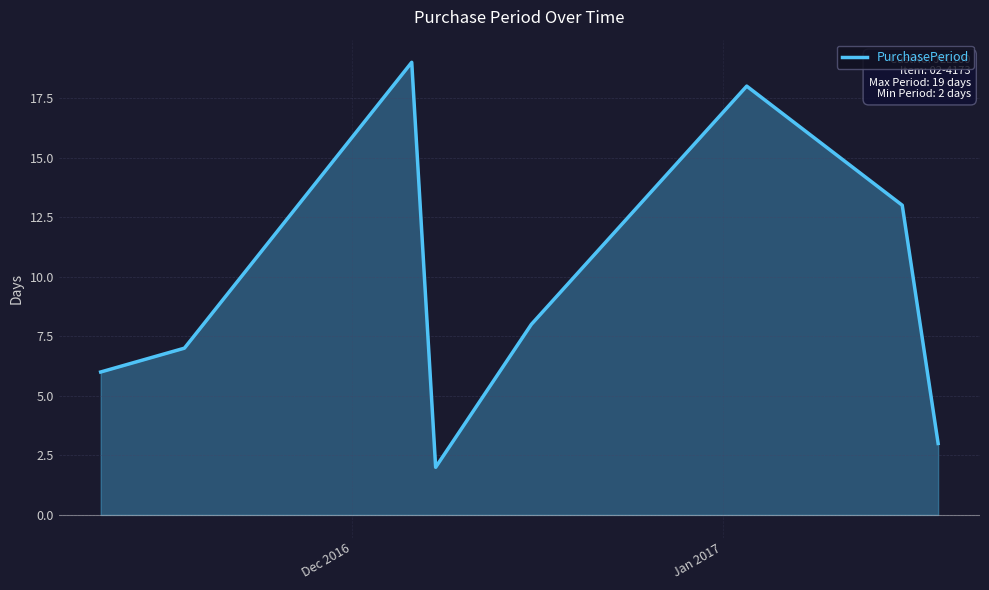

The value at 4 is 3. True or false?

False